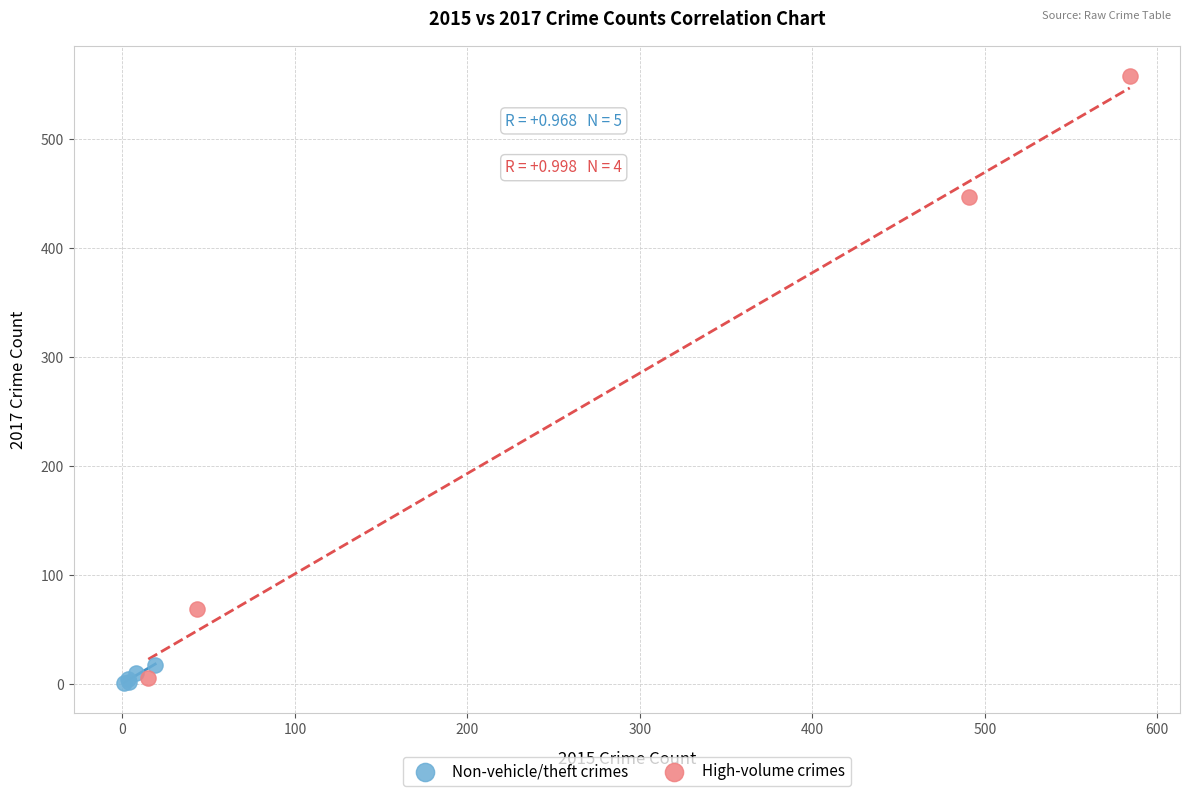

Which series has the largest Y range (max minus min)?

High-volume crimes